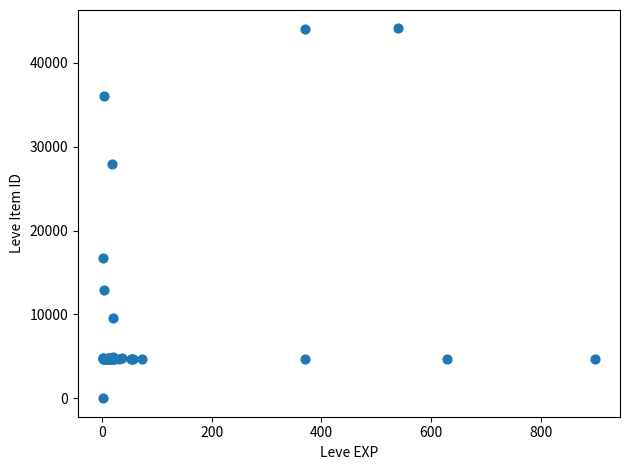

What Y value in the scatter plot is closest to 22050?

16734